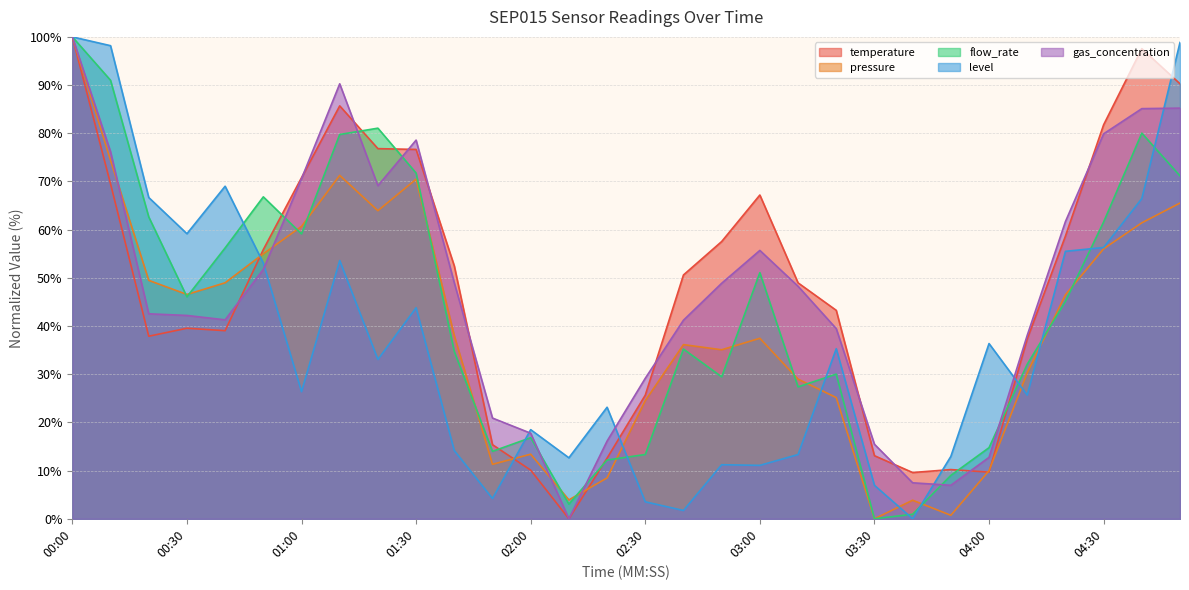

True or false: temperature has a value of 4.4 at 04:00.

False